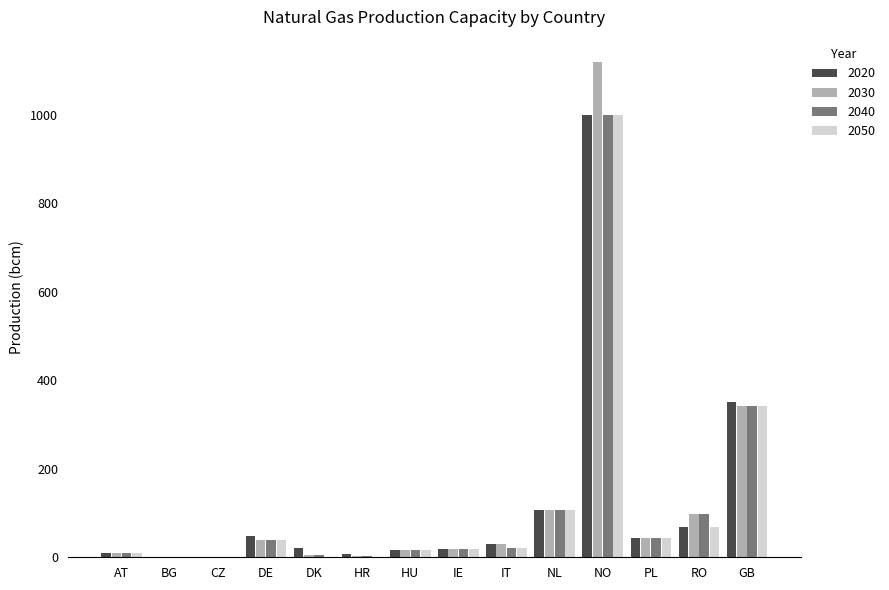

True or false: 2040 has a value of 43.0 at PL.

True